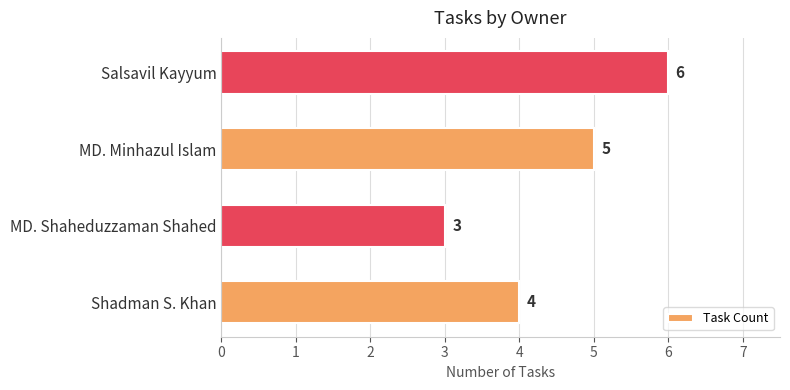

What is the maximum value shown in the chart?

6